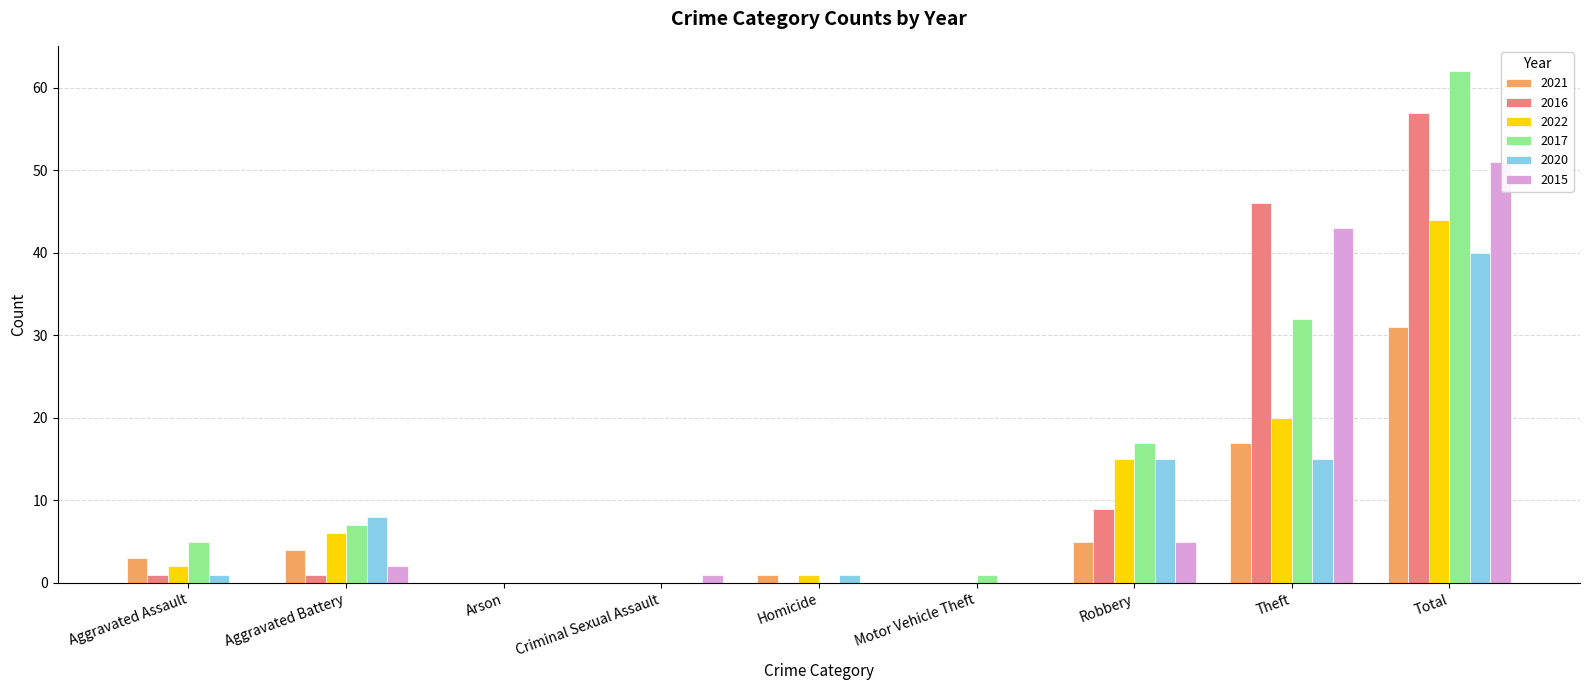

Which series has the largest total across all categories?

2017